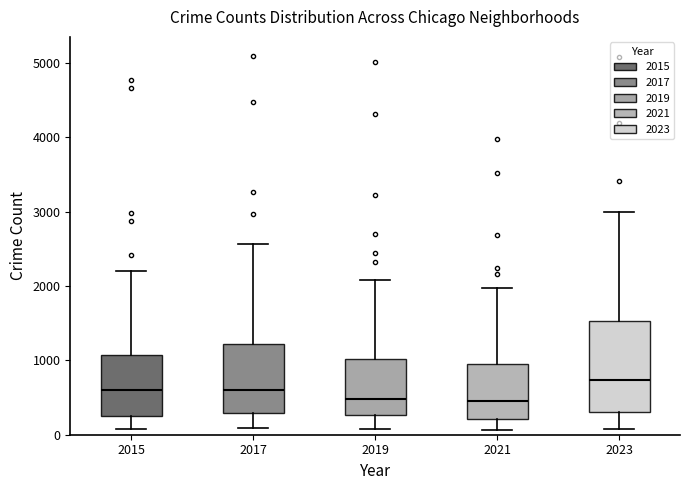

Where does the lower whisker of the box at x = 2015 end on the y-axis? The values are not printed on the chart, so give them approximately, as read against the axis.

100